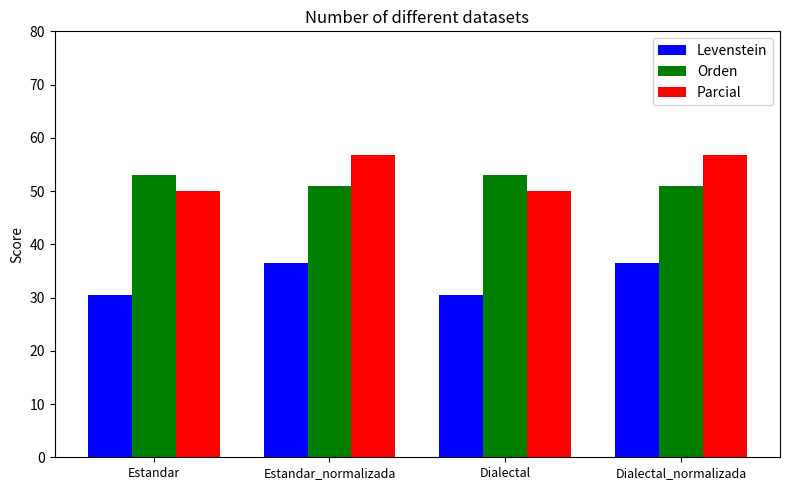

Where does the Orden series first go above 52?

Estandar